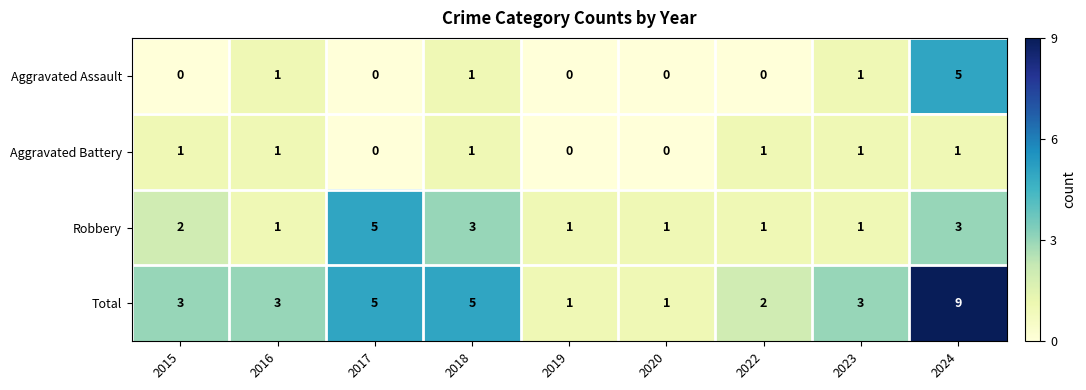

At which category is the sum across all series the highest?

2024